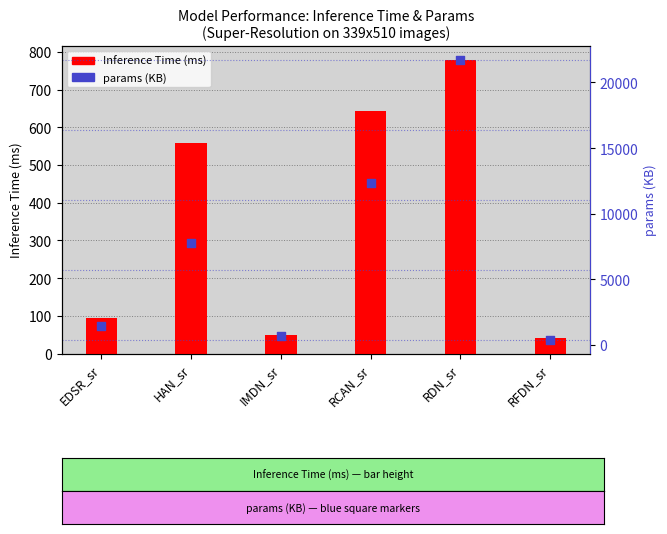

Which series contains the lowest Y value?

Inference Time (ms)